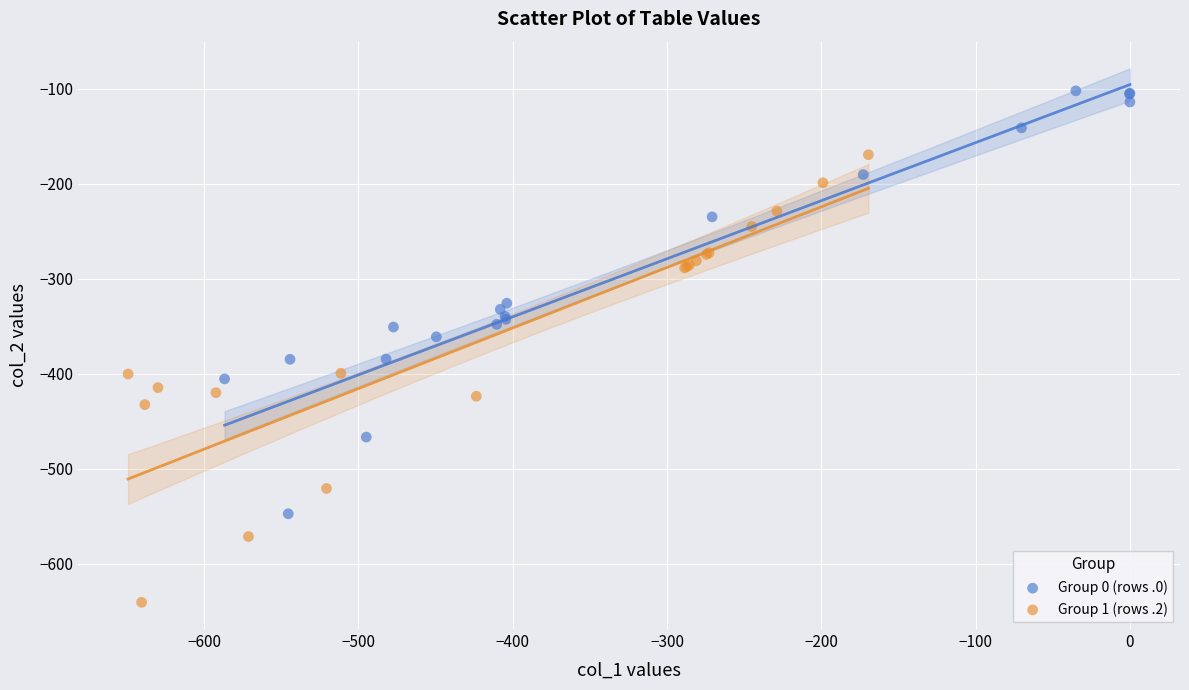

Which series reaches the maximum Y coordinate?

Group 0 (rows .0)